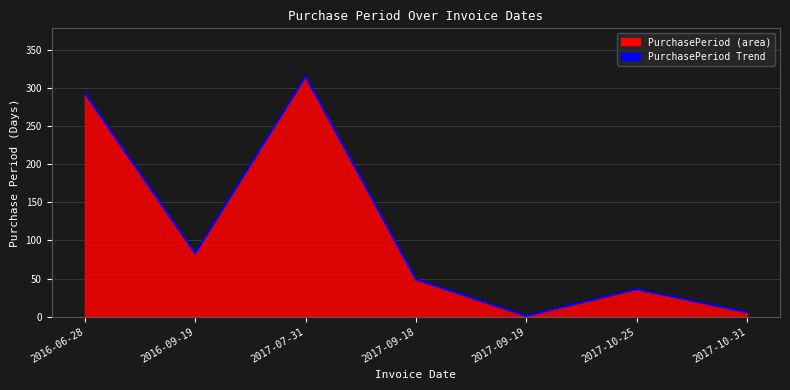

Reading left to right, extract all data points from this chart.

2016-06-28=293	2016-09-19=83	2017-07-31=315	2017-09-18=49	2017-09-19=1	2017-10-25=36	2017-10-31=6